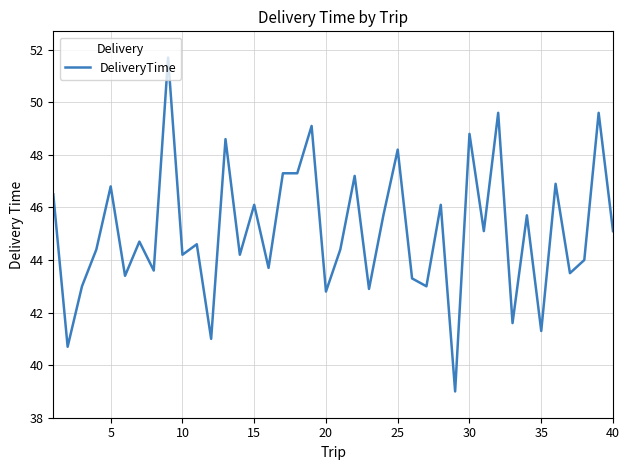

Reading left to right, transcribe all the data shown in this chart.

46.5	40.7	43.0	44.4	46.8	43.4	44.7	43.6	51.7	44.2	44.6	41.0	48.6	44.2	46.1	43.7	47.3	47.3	49.1	42.8	44.4	47.2	42.9	45.7	48.2	43.3	43.0	46.1	39.0	48.8	45.1	49.6	41.6	45.7	41.3	46.9	43.5	44.0	49.6	45.1